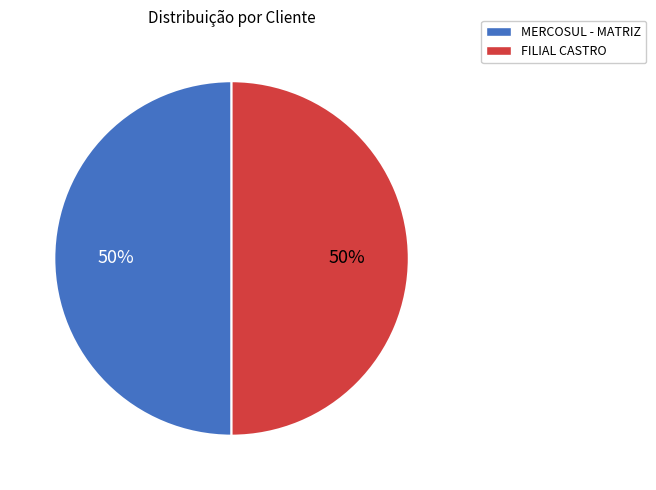

To the nearest percent, what is the combined percentage of MERCOSUL - MATRIZ and FILIAL CASTRO?

100%